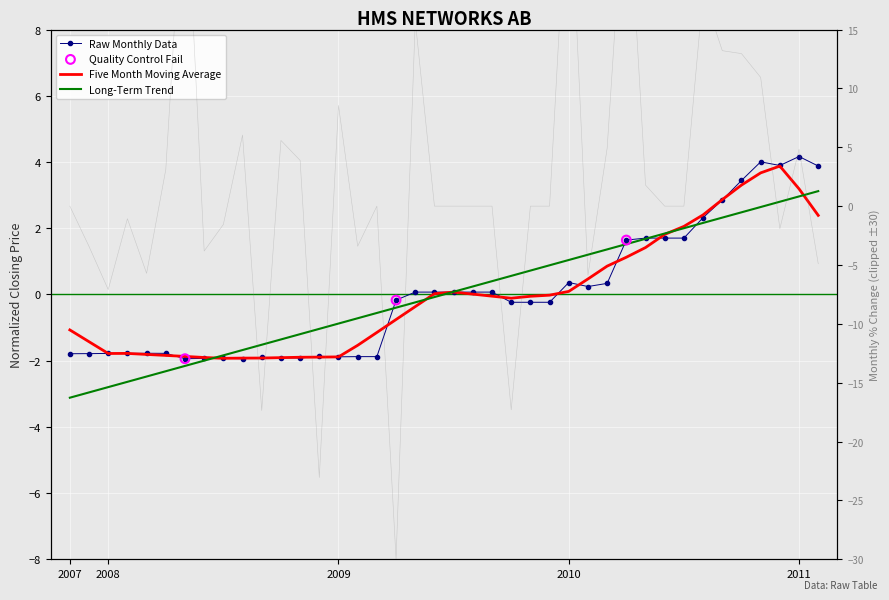

What is the change in value from 2009-07 to 2011-01?

+4.1